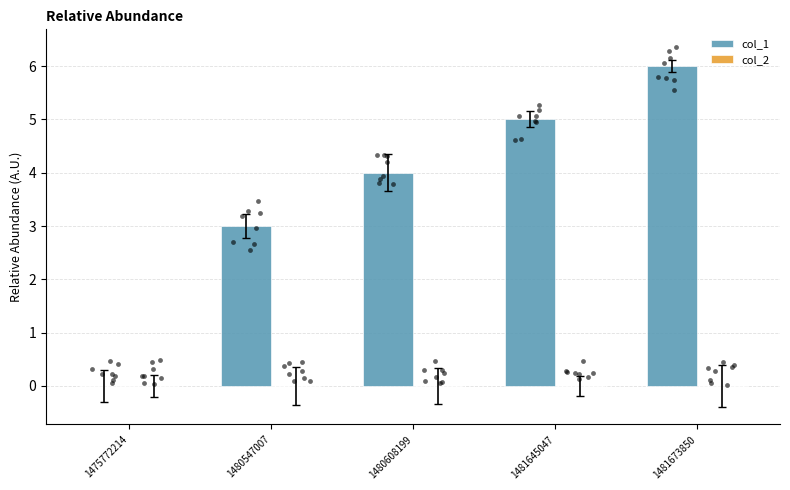

At how many categories does at least one series exceed 0?

4